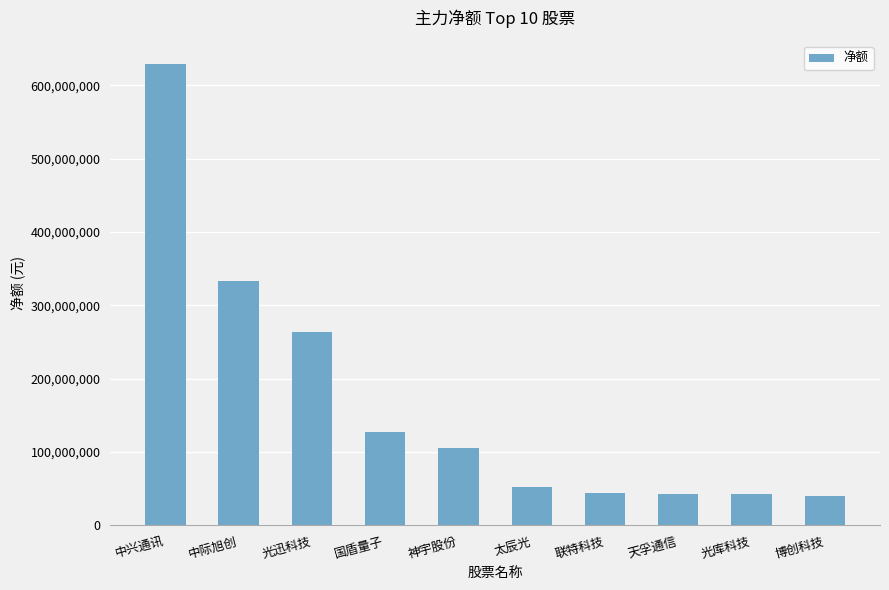

What is the average value?

167926847